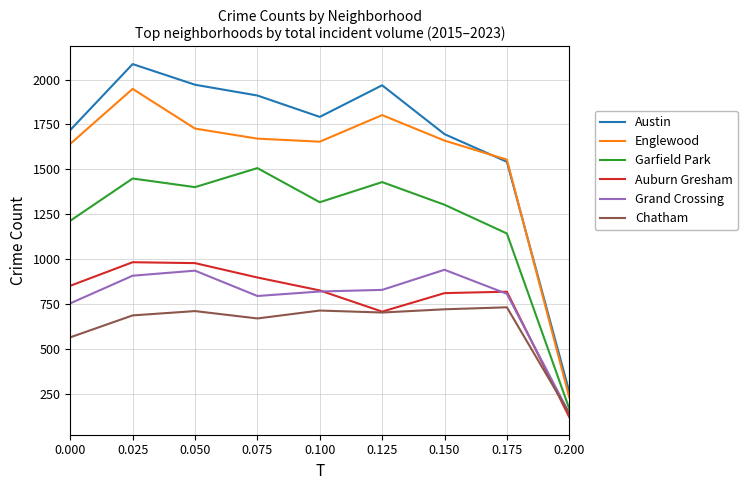

Does the chart have visible grid lines?

Yes